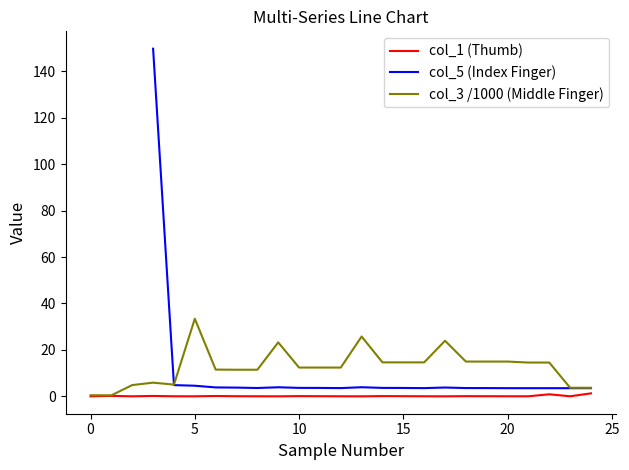

The col_5 (Index Finger) series shows 3.8 at 17. True or false?

True